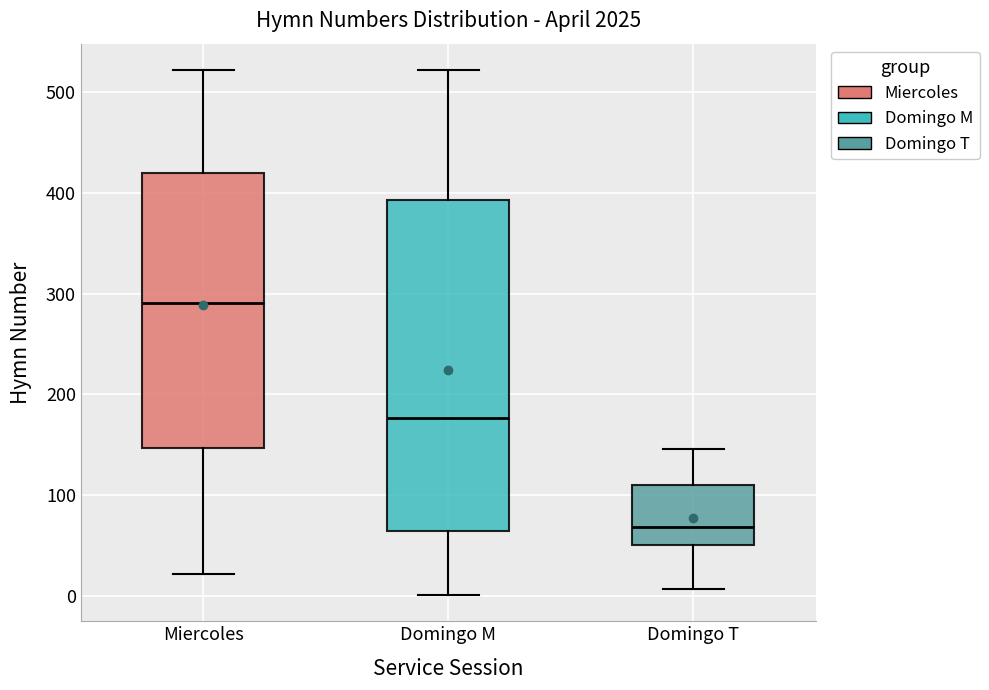

Where does the upper whisker of the box for Domingo T end on the y-axis? The values are not printed on the chart, so give them approximately, as read against the axis.

150